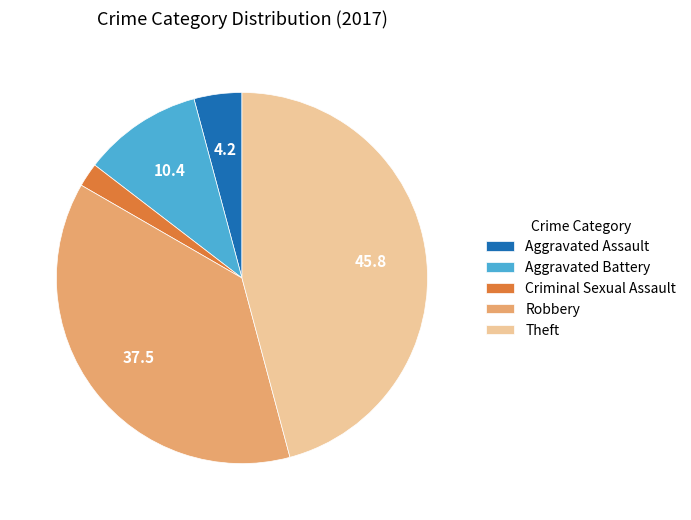

Is there a majority slice in this chart?

No